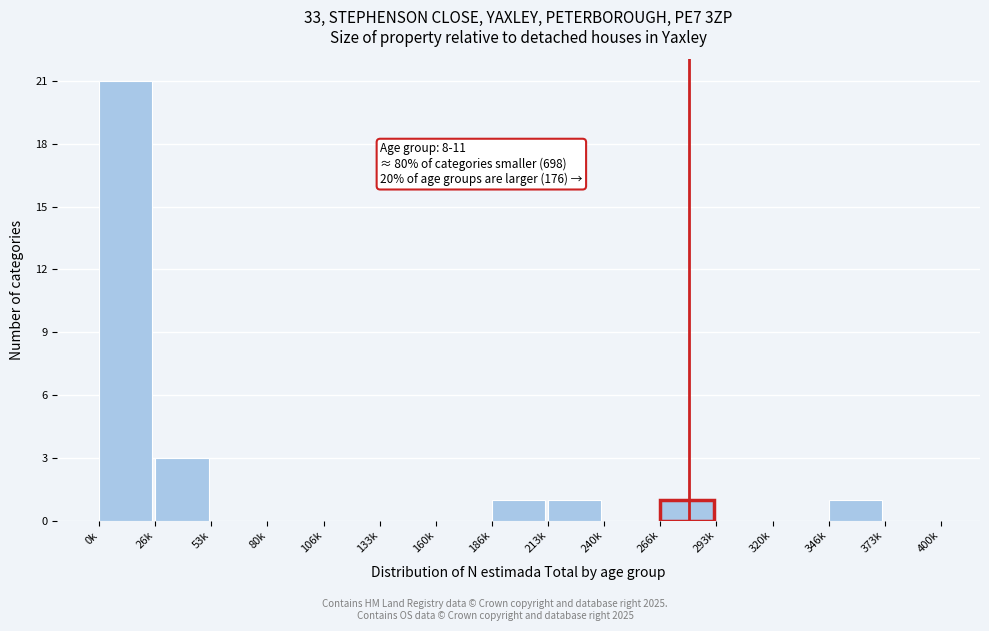

Reading right to left, what are all the values shown in this chart?

373k=0	346k=1	320k=0	293k=0	266k=1	240k=0	213k=1	186k=1	160k=0	133k=0	106k=0	80k=0	53k=0	26k=3	0k=21